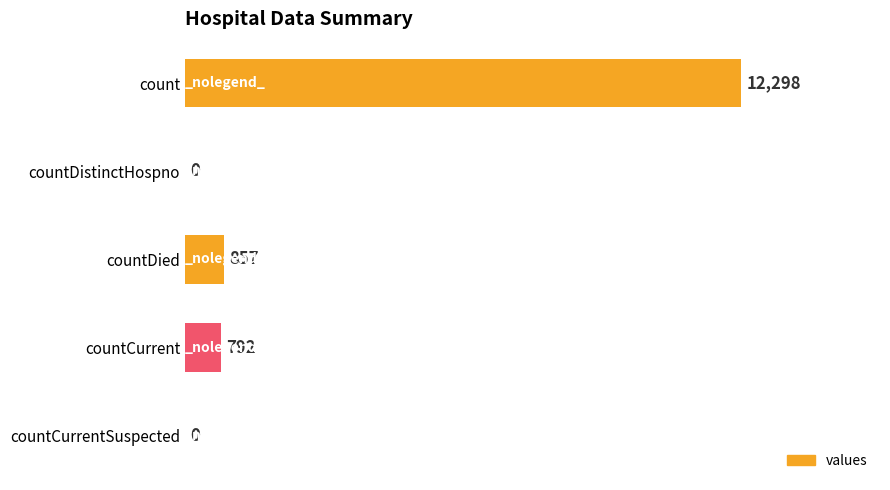

How many distinct data groups are displayed?

1